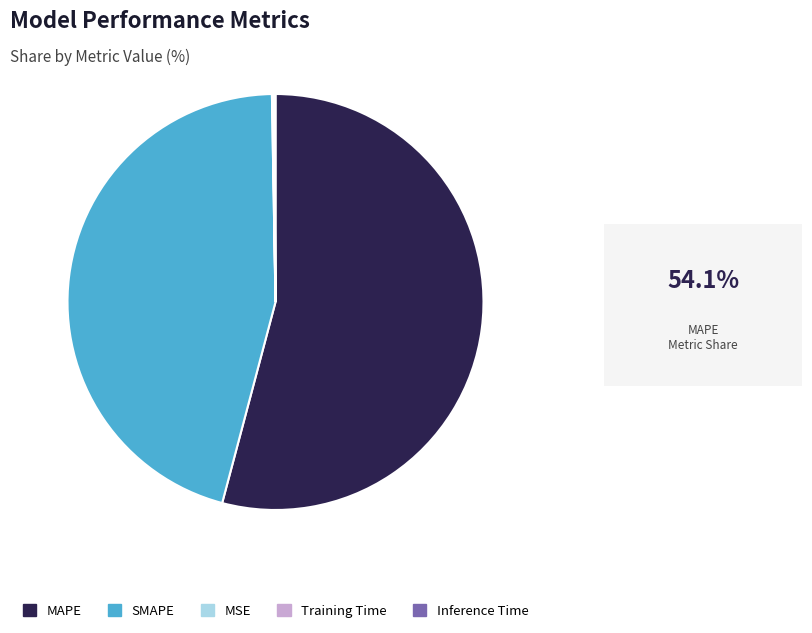

Which category has the biggest portion of the pie?

MAPE